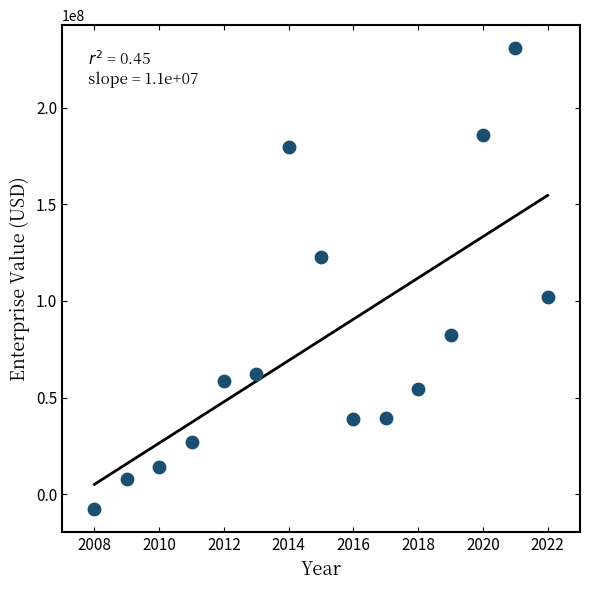

What is the range of Y values (max minus min)?

238611804.4